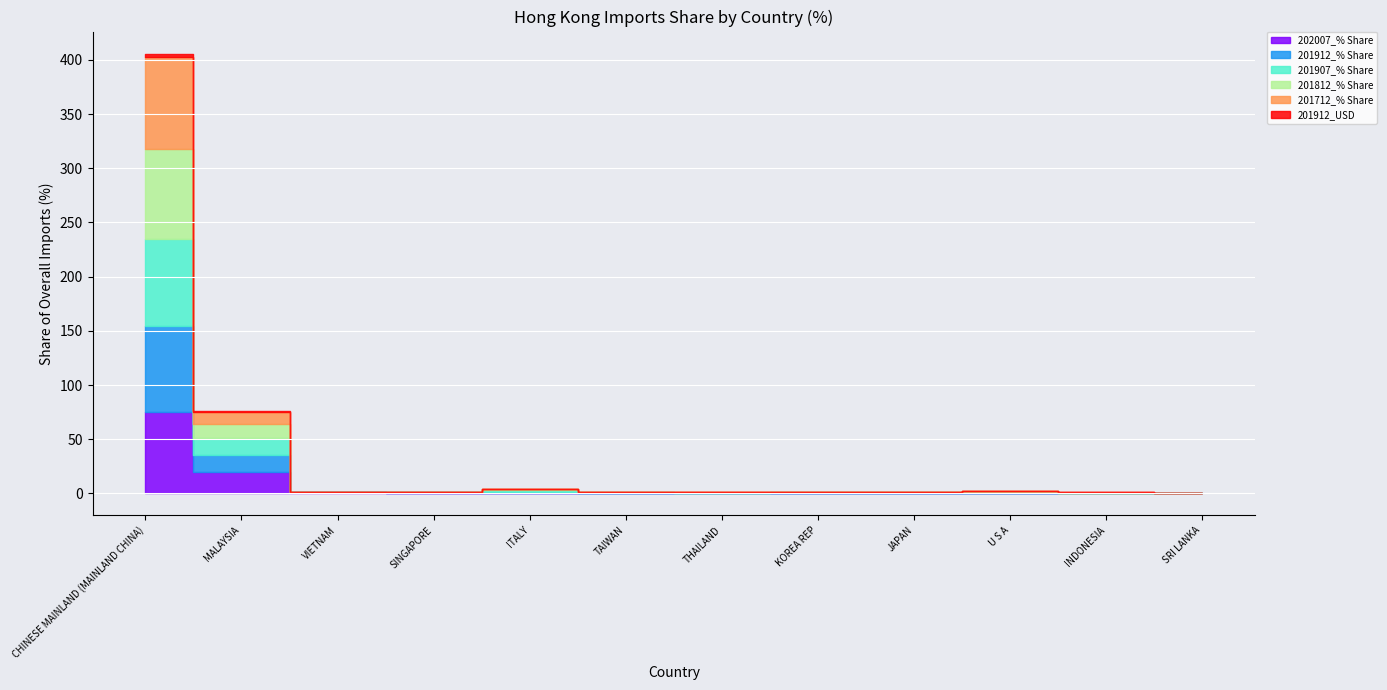

True or false: 201812_% Share and 201912_USD intersect in this chart.

False